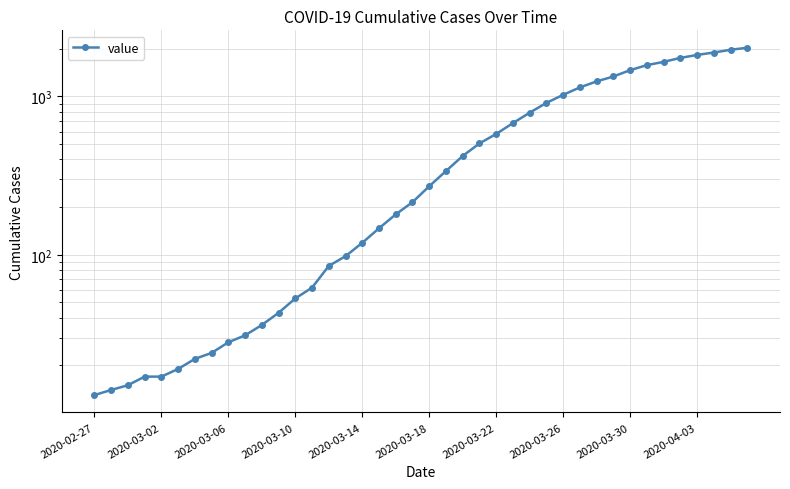

Where does the data first go above 271?

21